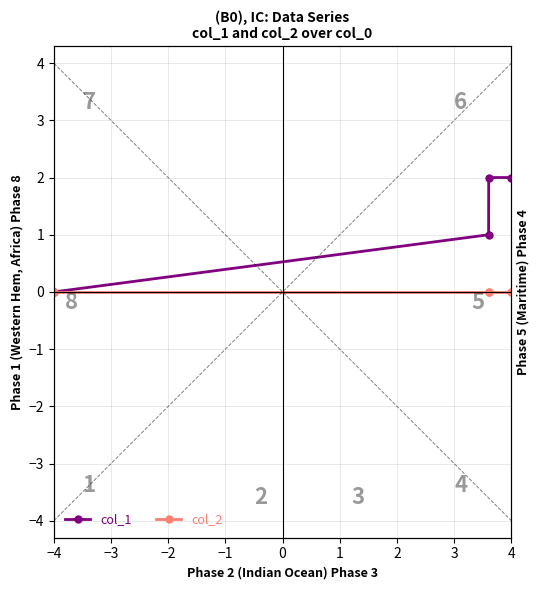

What is the difference between the col_1 values at −4 and −2?

2